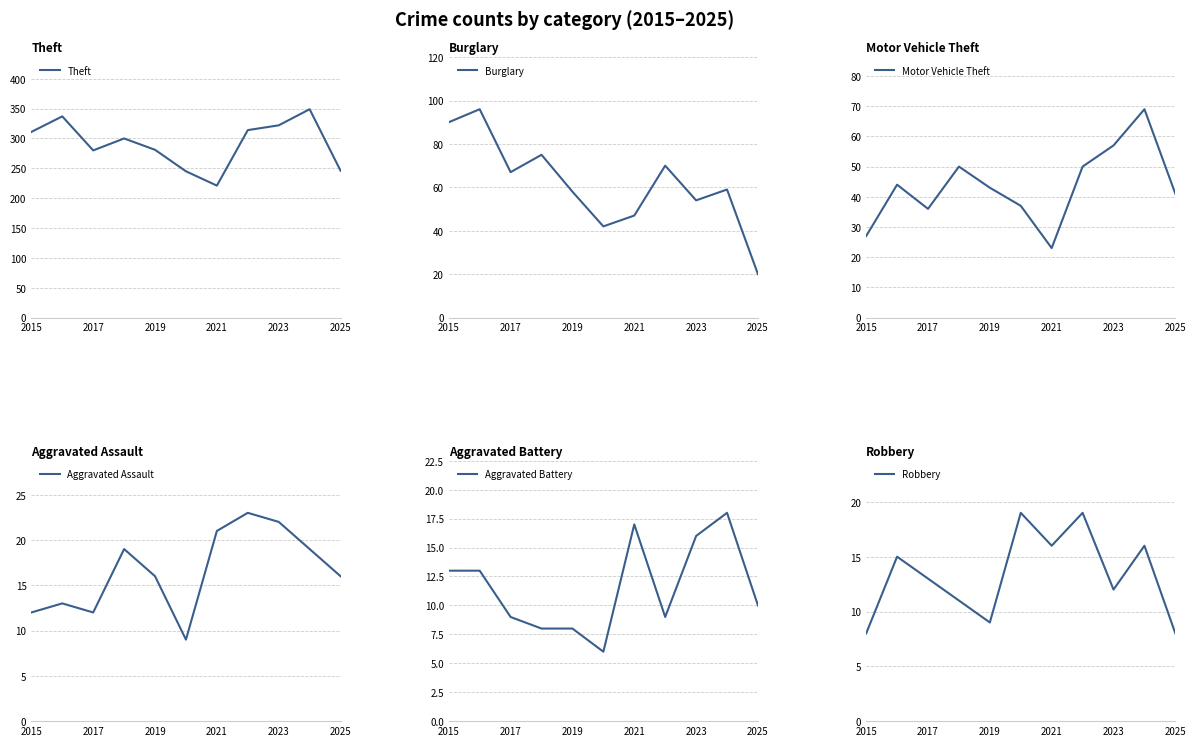

What is the smallest value displayed?

6